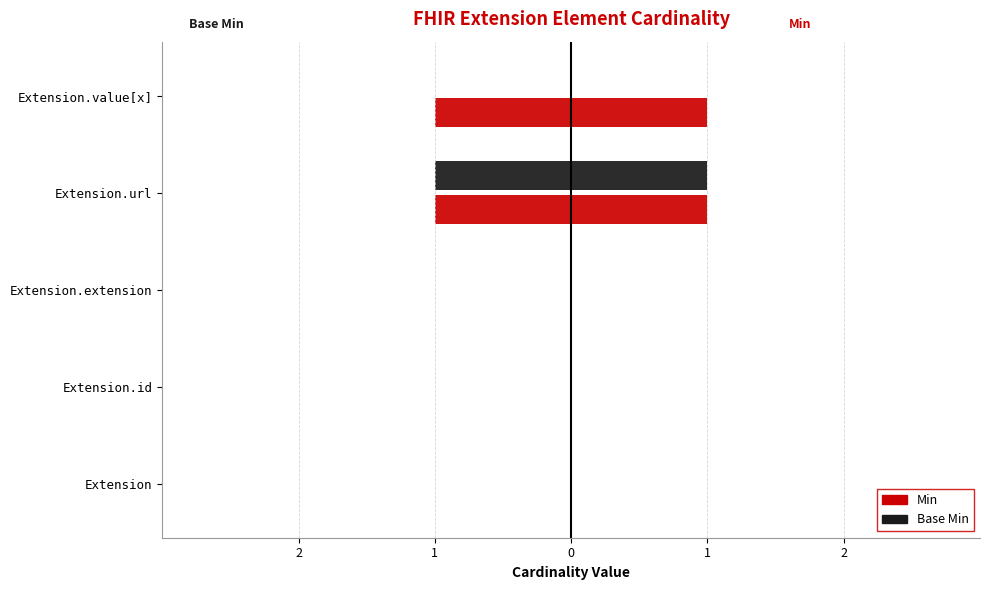

How many bars are there in total?

20